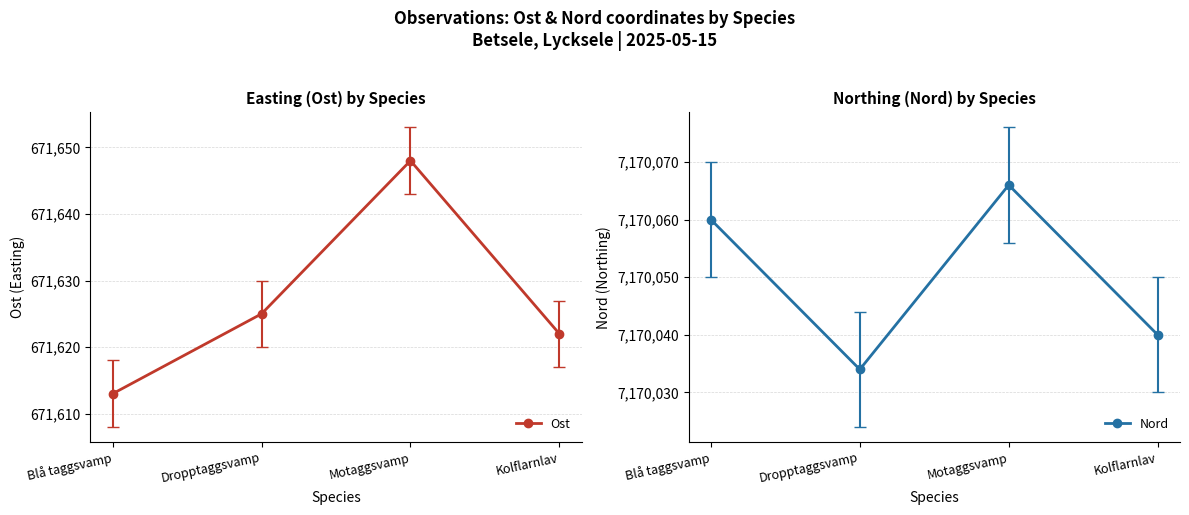

What is the difference between the highest and lowest values at Kolflarnlav?

6498418